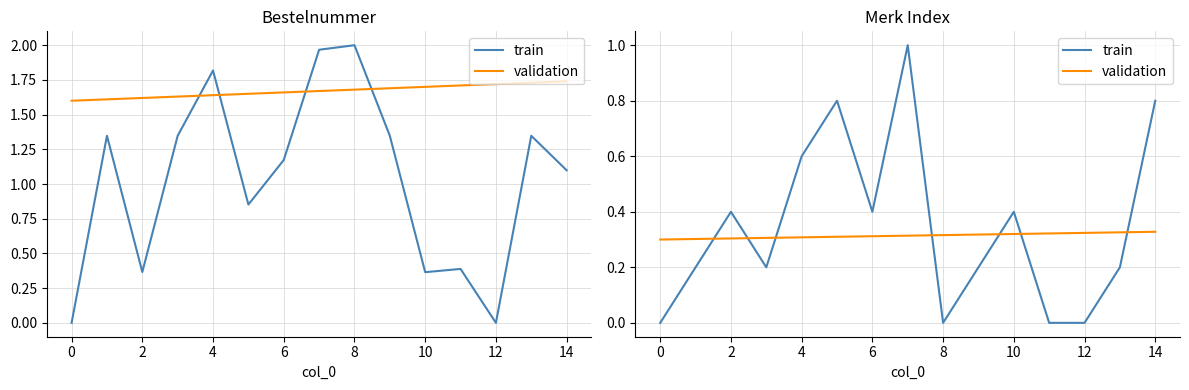

How many values in train are above zero?

11